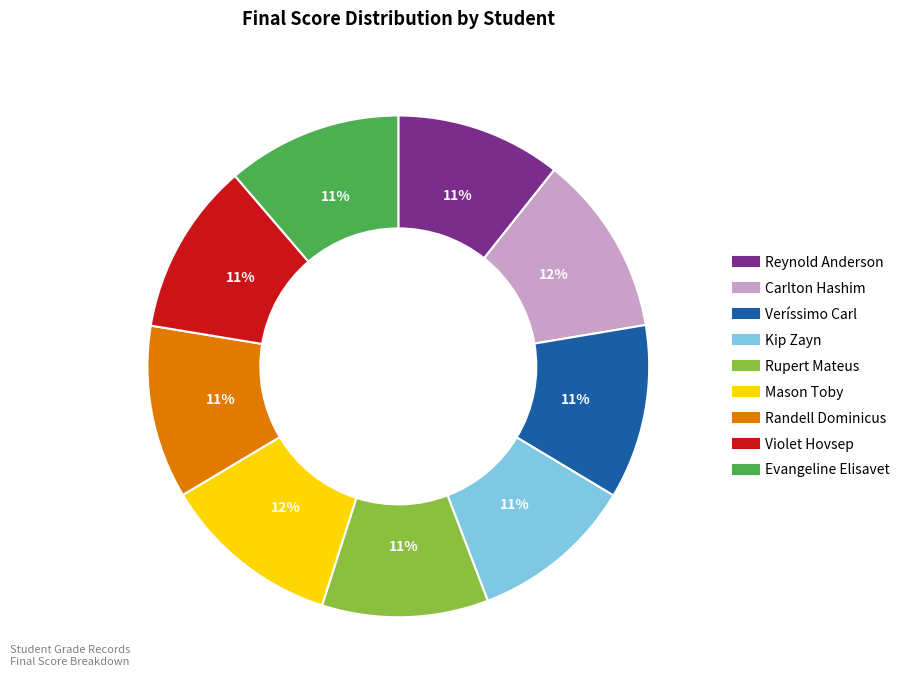

What is the ratio of the value at Randell Dominicus to the value at Veríssimo Carl?

1.0